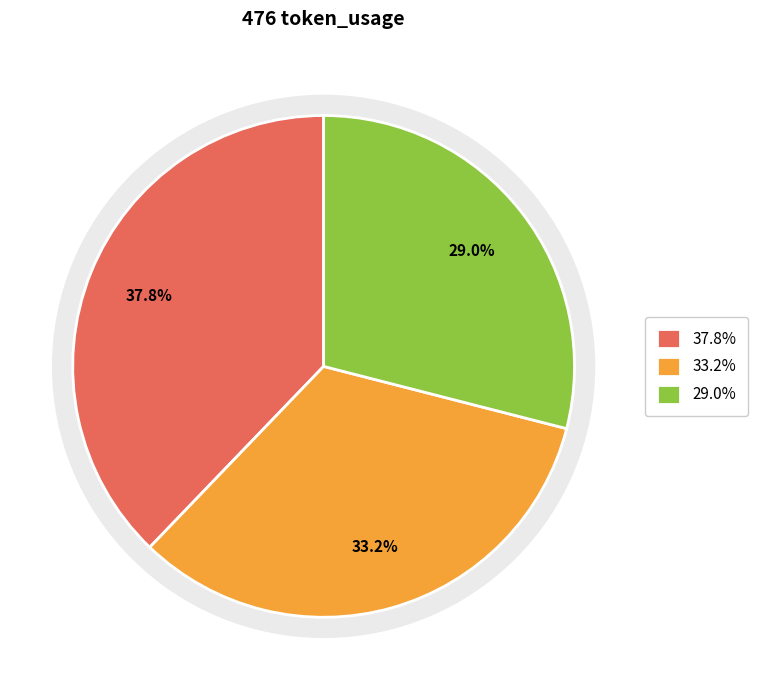

To the nearest percent, what portion does Row 2 represent?

29%